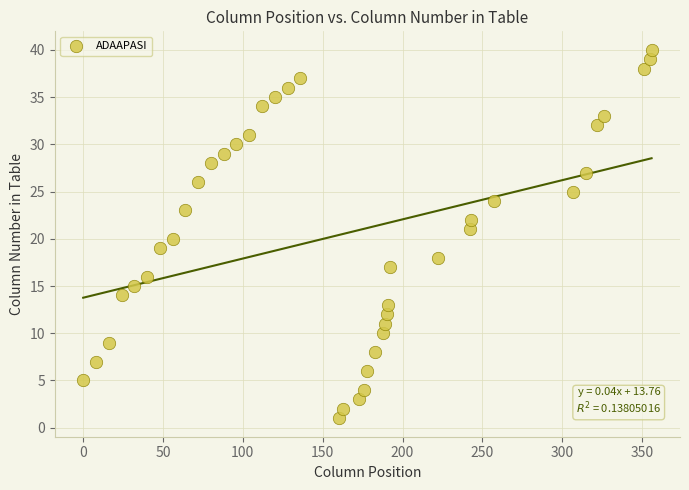

What is the range of Y values (max minus min)?

39